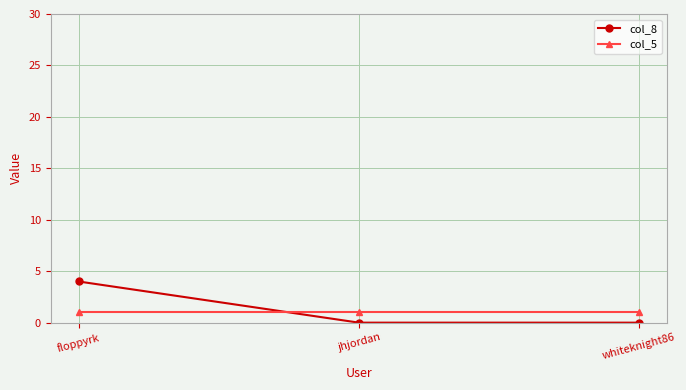

Between floppyrk and jhjordan, which series saw the biggest shift?

col_8